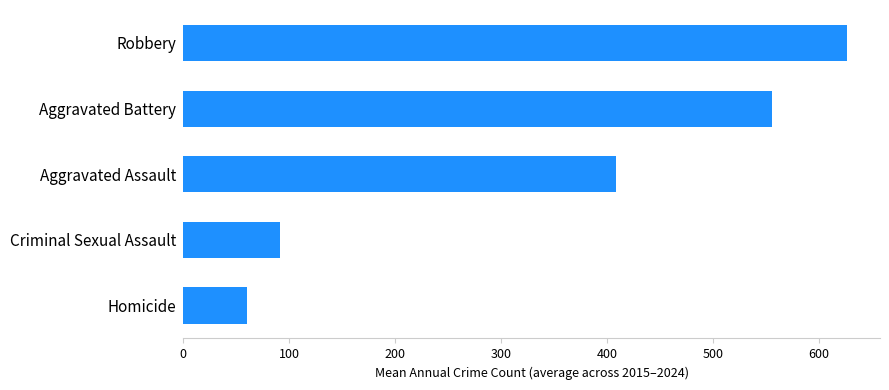

Rank the categories by value from highest to lowest.

Robbery, Aggravated Battery, Aggravated Assault, Criminal Sexual Assault, Homicide